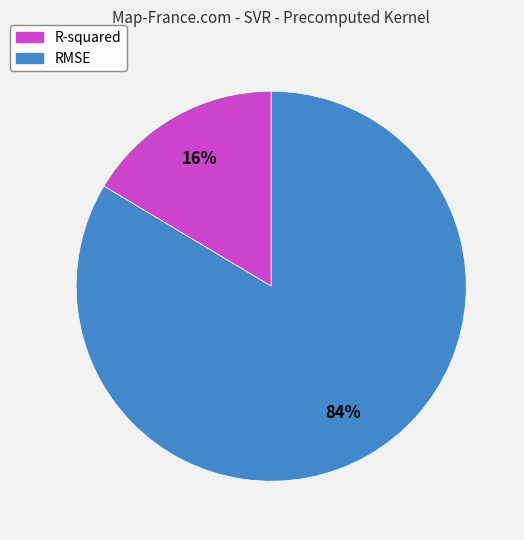

To the nearest percent, what is the average slice percentage?

50%